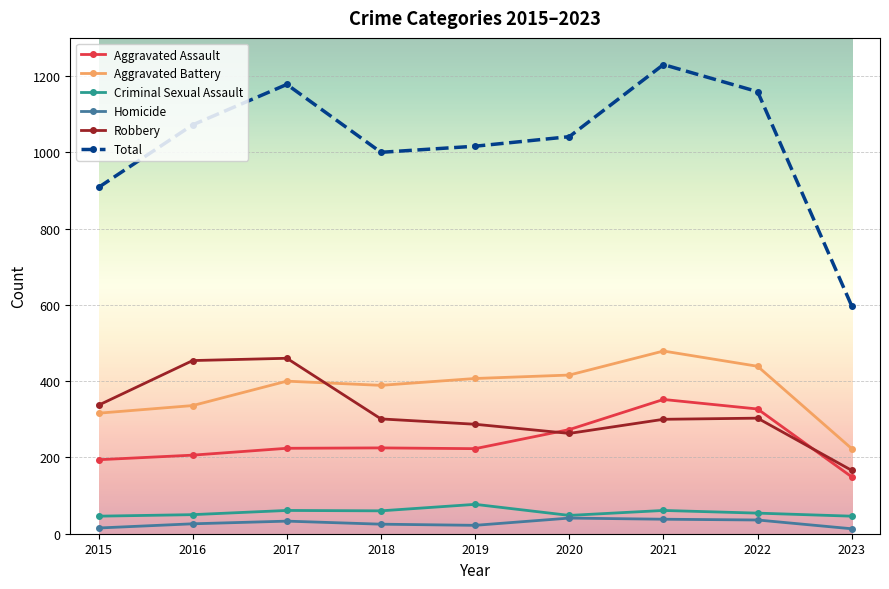

In Homicide, how many points are lower than both neighbors (excluding endpoints)?

1